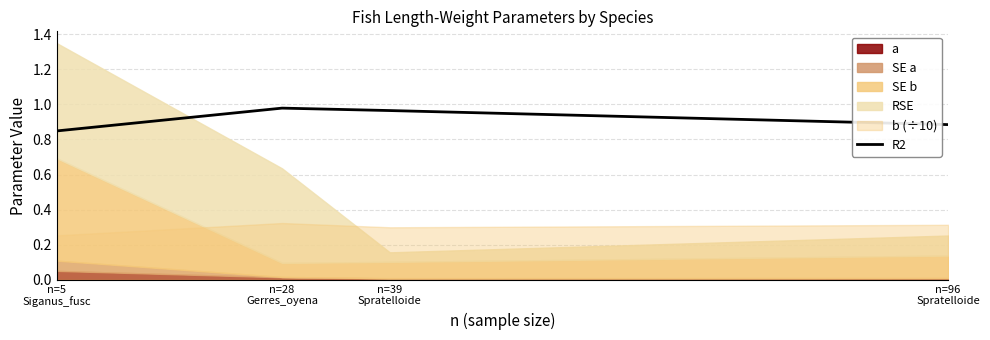

What is the average value?

0.9